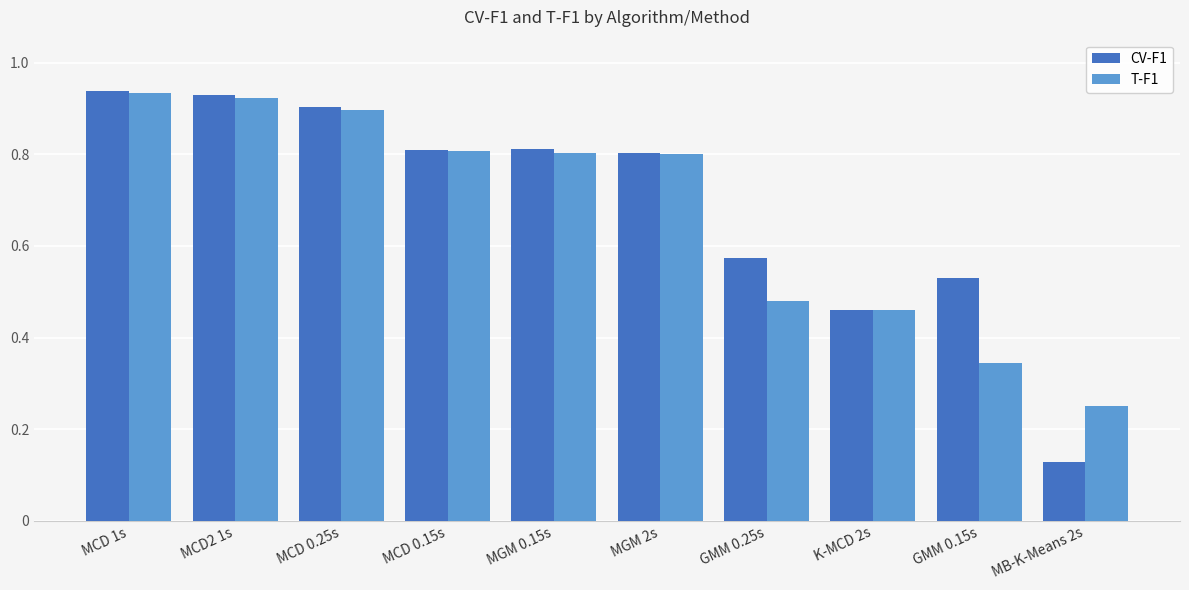

What is the label of the 3rd bar from the left?

MCD 0.25s